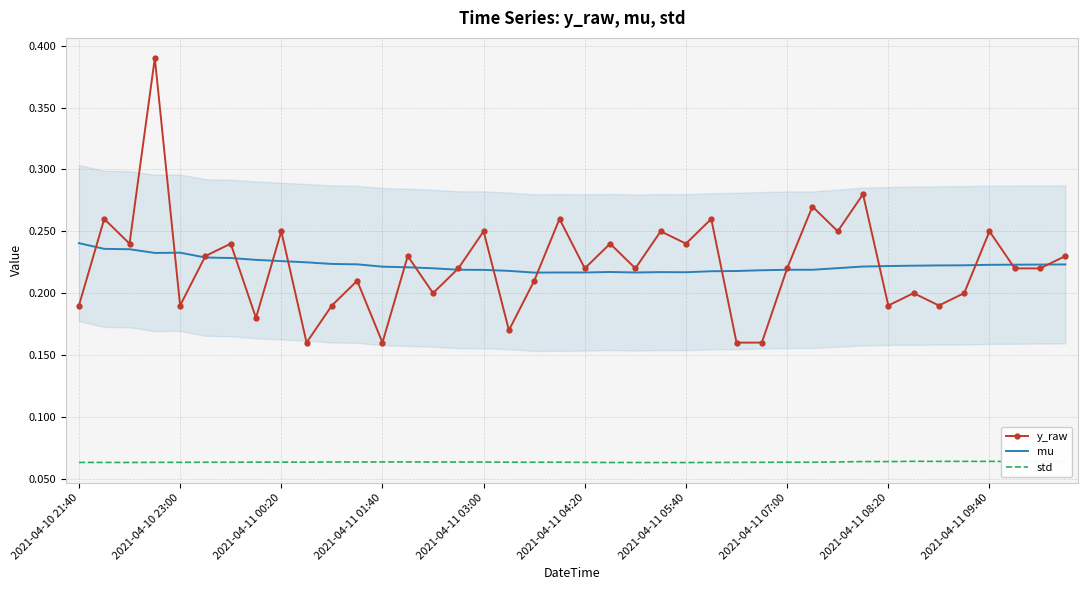

True or false: std and y_raw intersect in this chart.

False